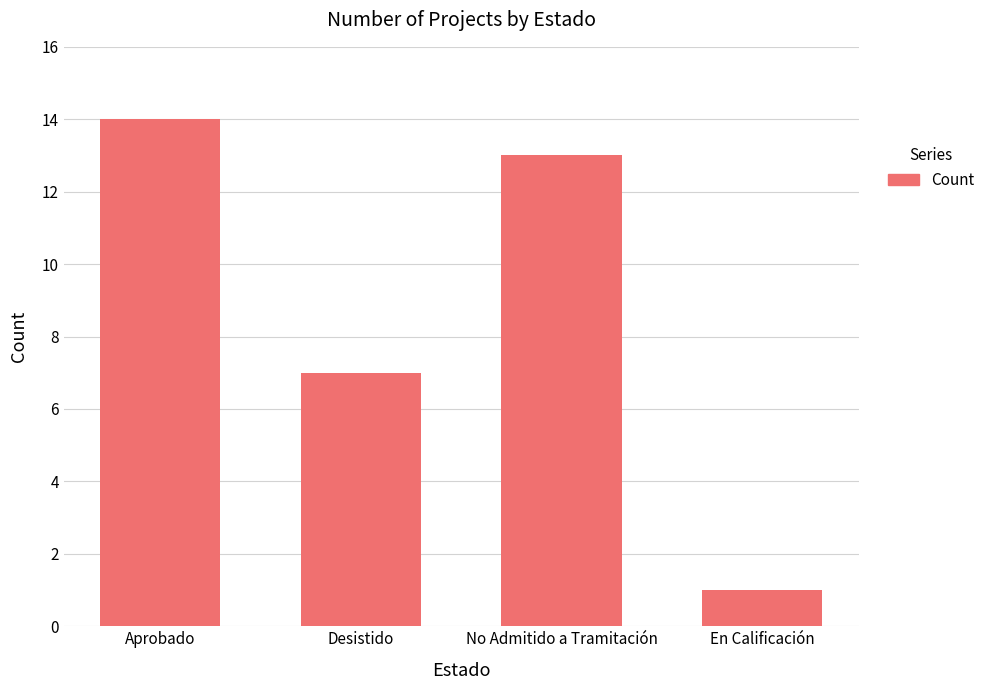

The chart shows a value of 7 at Desistido. True or false?

True